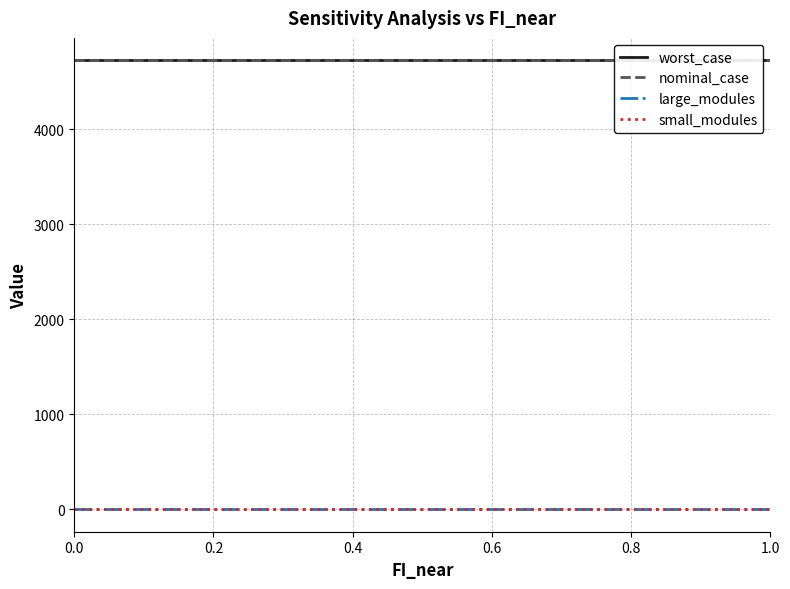

What is the value of the small_modules point at the 4th from the left?

3.0